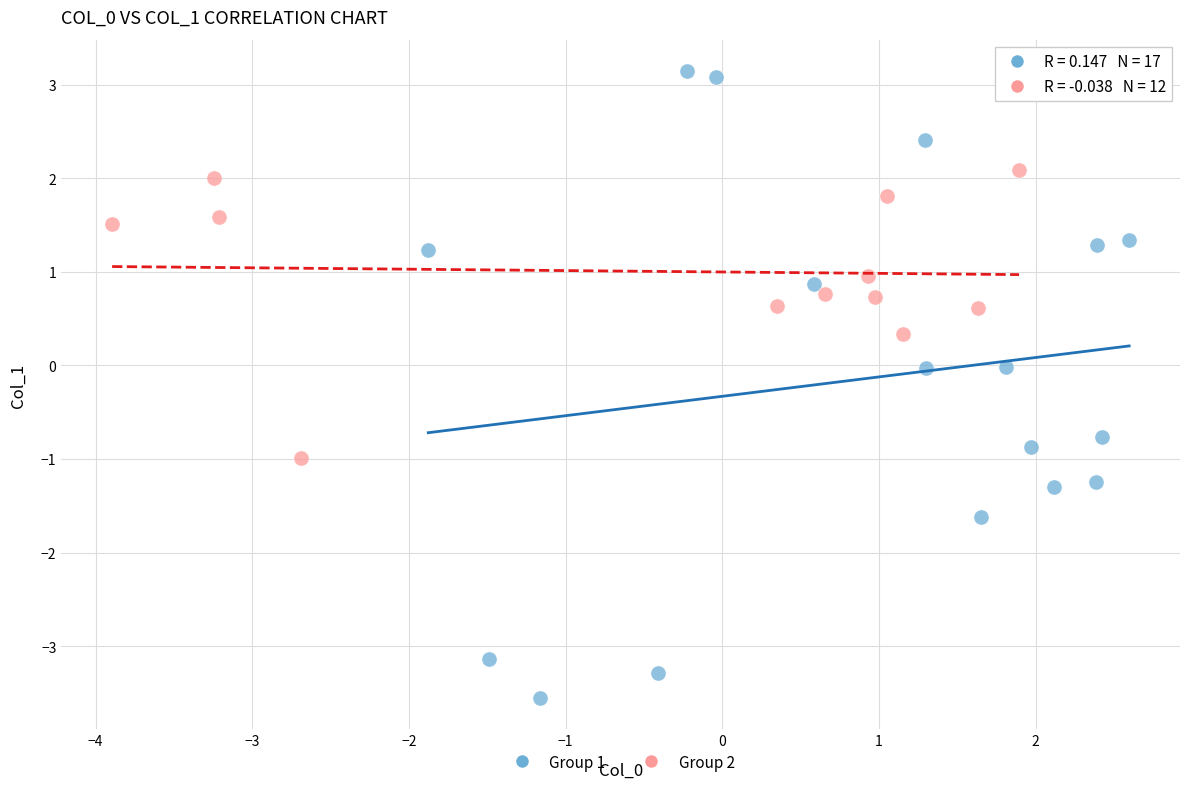

Which series reaches the maximum Y coordinate?

Group 1